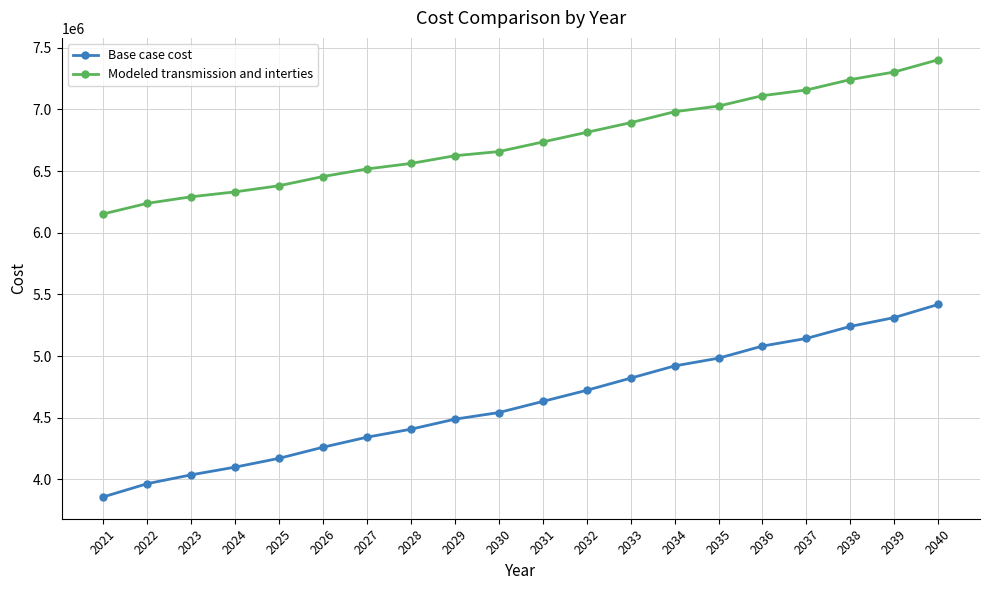

At which category does the chart reach its peak across all series?

2040